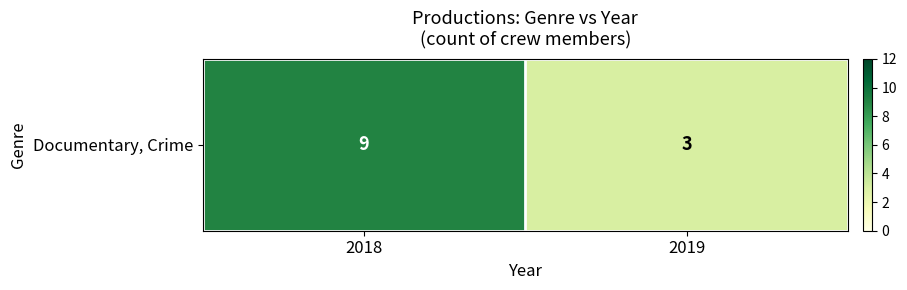

List the labels in order of value, largest first.

2018, 2019